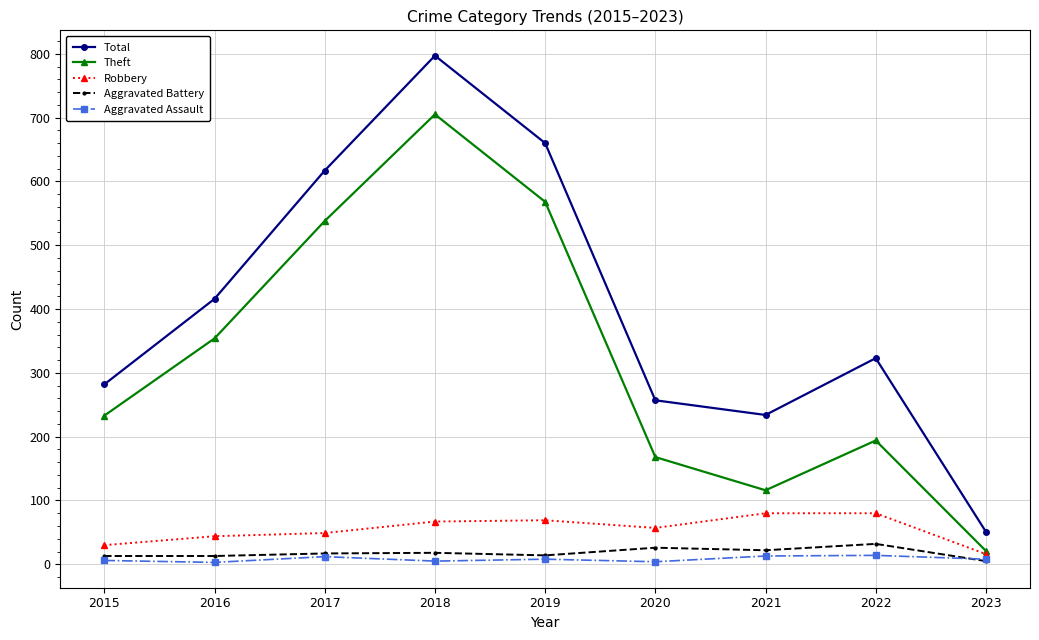

How many lines are shown in the chart?

5